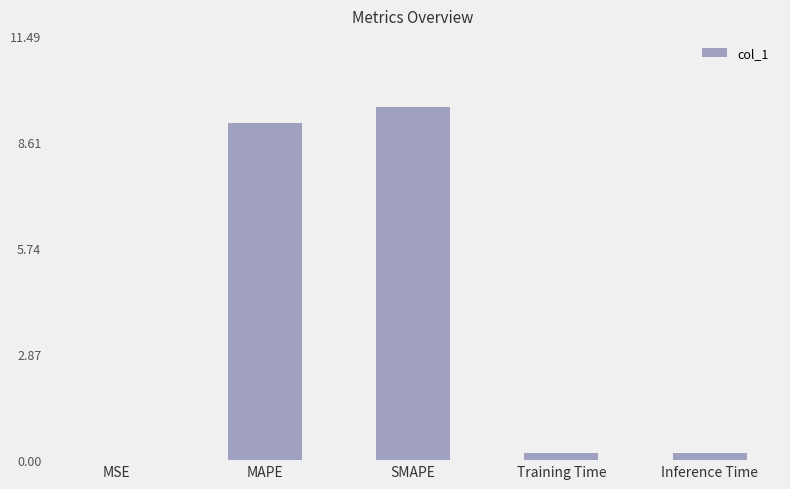

Which label corresponds to the largest value in the chart?

SMAPE